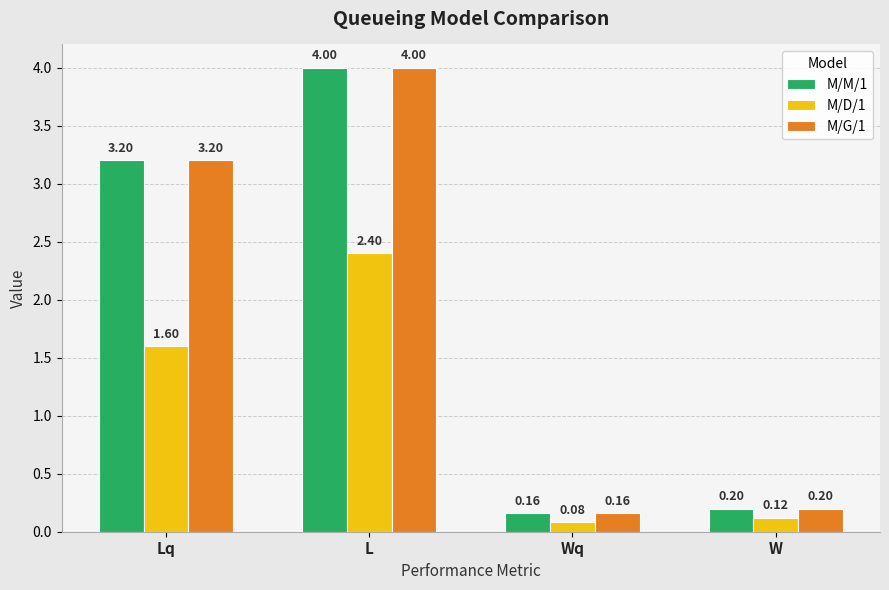

At which label does M/M/1 reach its peak?

L